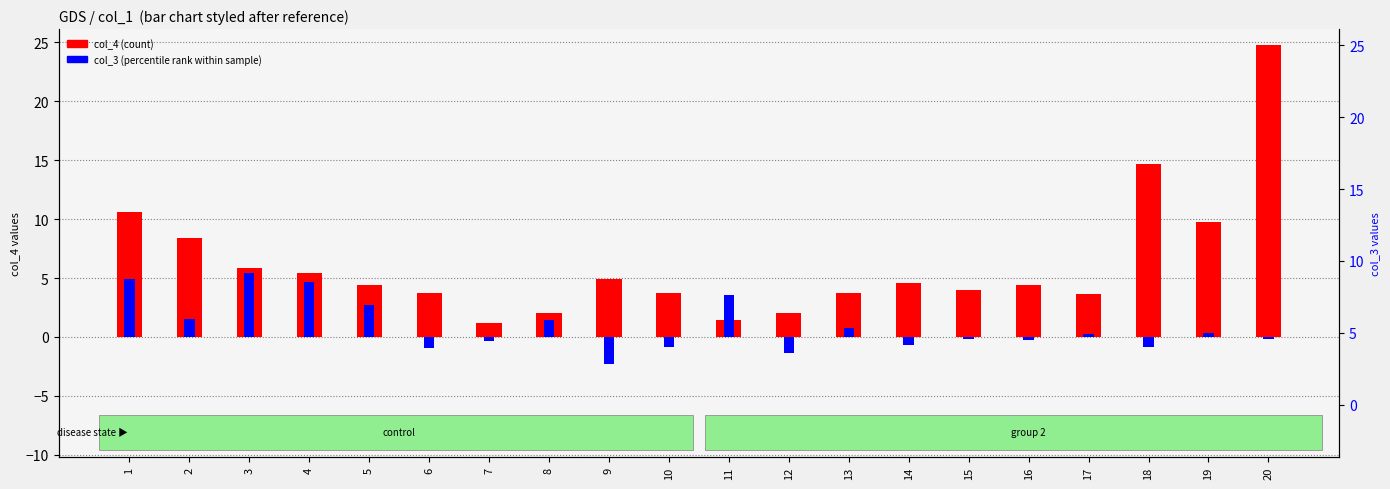

Reading left to right, list all the values displayed in this chart.

col_4 (count): 10.6	8.4	5.8	5.4	4.4	3.7	1.2	2.0	4.9	3.7	1.5	2.0	3.8	4.6	4.0	4.4	3.6	14.7	9.8	24.8
col_3 (percentile rank): 4.9	1.5	5.4	4.7	2.7	-1.0	-0.4	1.4	-2.3	-0.9	3.5	-1.4	0.8	-0.7	-0.2	-0.3	0.2	-0.9	0.3	-0.2